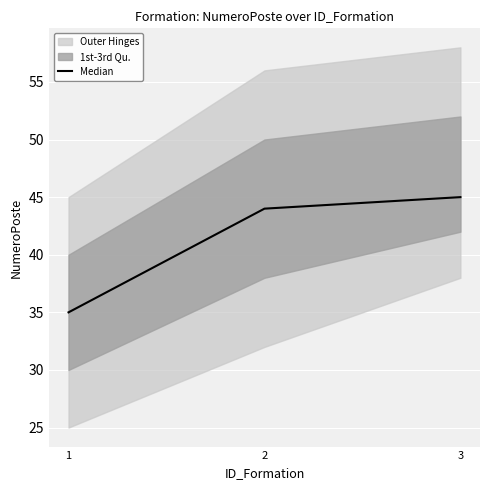

Rank the categories by value from lowest to highest.

1, 2, 3